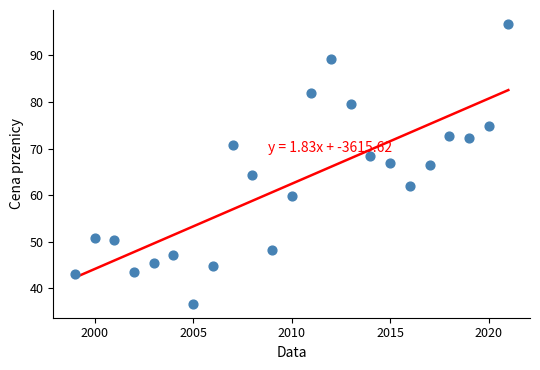

What is the range of Y values (max minus min)?

60.1